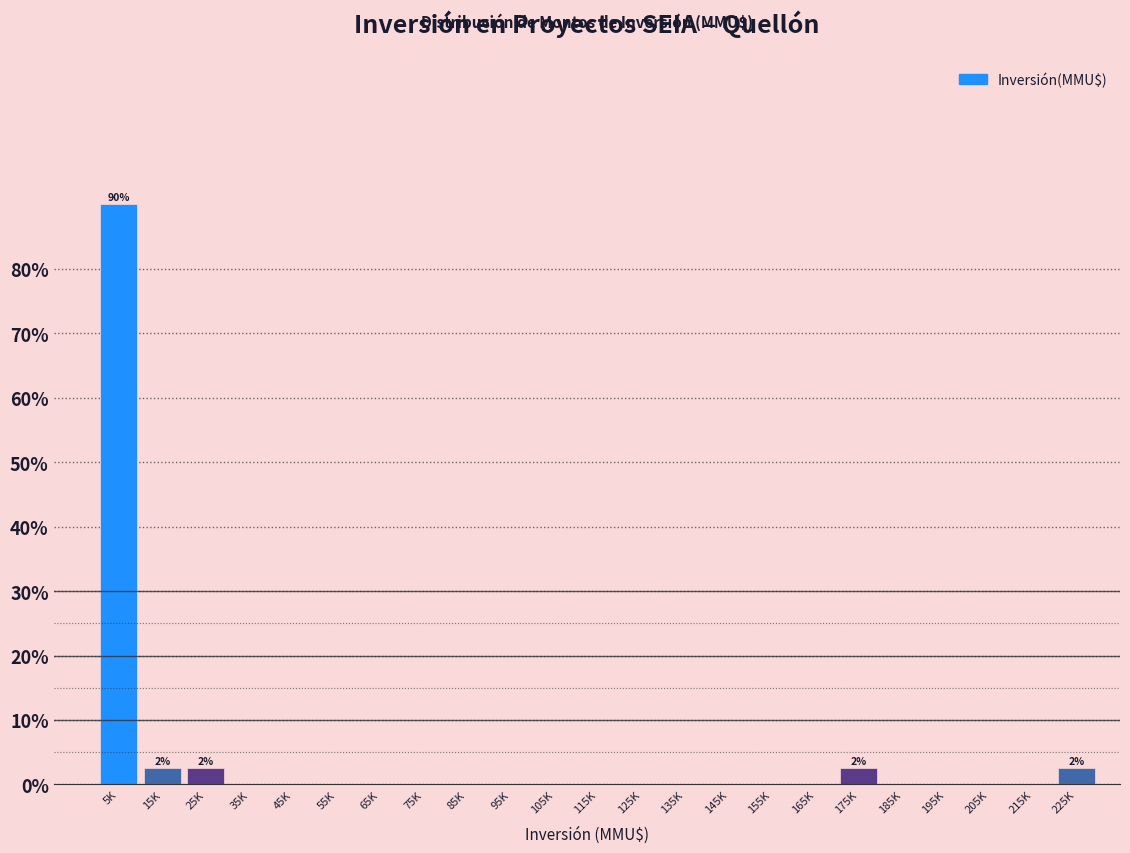

Reading left to right, extract all data points from this chart.

5K=90.0	15K=2.5	25K=2.5	35K=0.0	45K=0.0	55K=0.0	65K=0.0	75K=0.0	85K=0.0	95K=0.0	105K=0.0	115K=0.0	125K=0.0	135K=0.0	145K=0.0	155K=0.0	165K=0.0	175K=2.5	185K=0.0	195K=0.0	205K=0.0	215K=0.0	225K=2.5